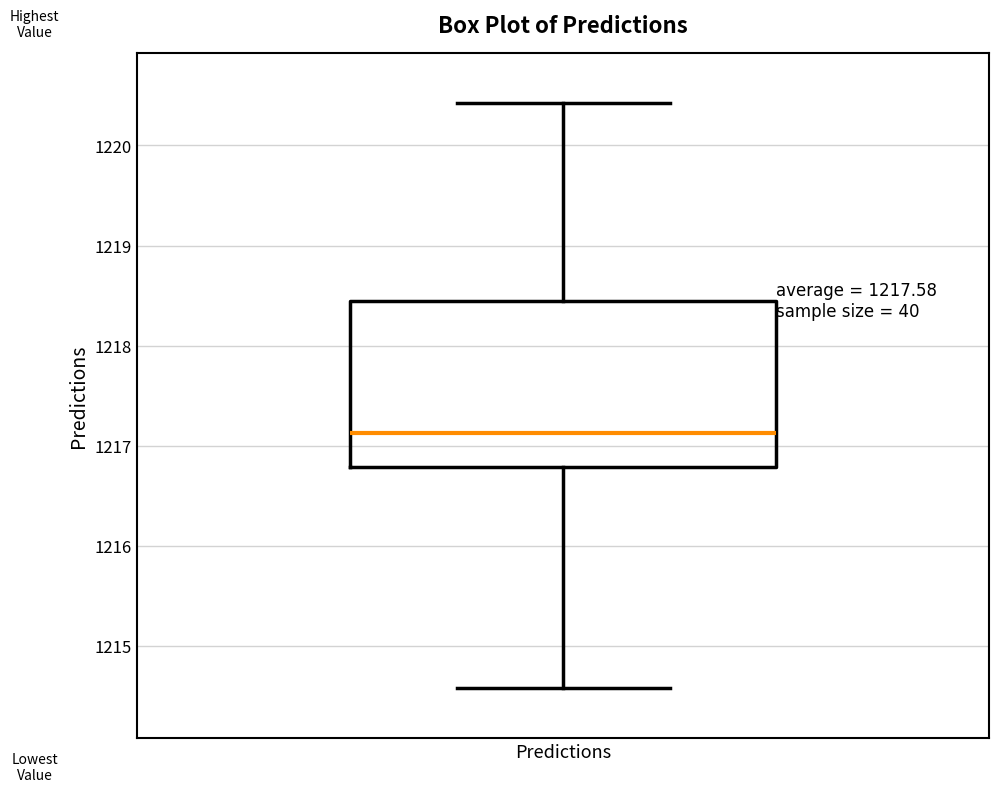

Transcribe this box plot: give where the median line is, the range the box spans, and where the two whiskers end, as read against the y-axis. The values are not printed on the chart, so give them approximately, as read against the axis.

median 1217.1, box 1216.8 to 1218.5, whiskers 1214.6 to 1220.4